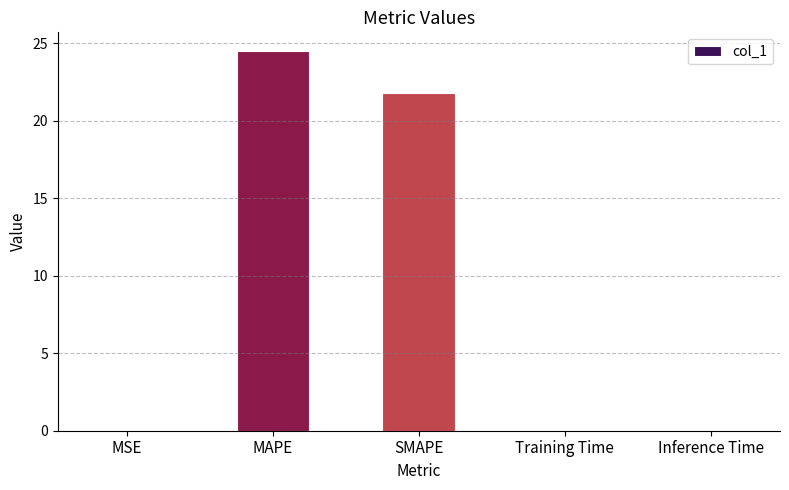

Are the bars horizontal?

No